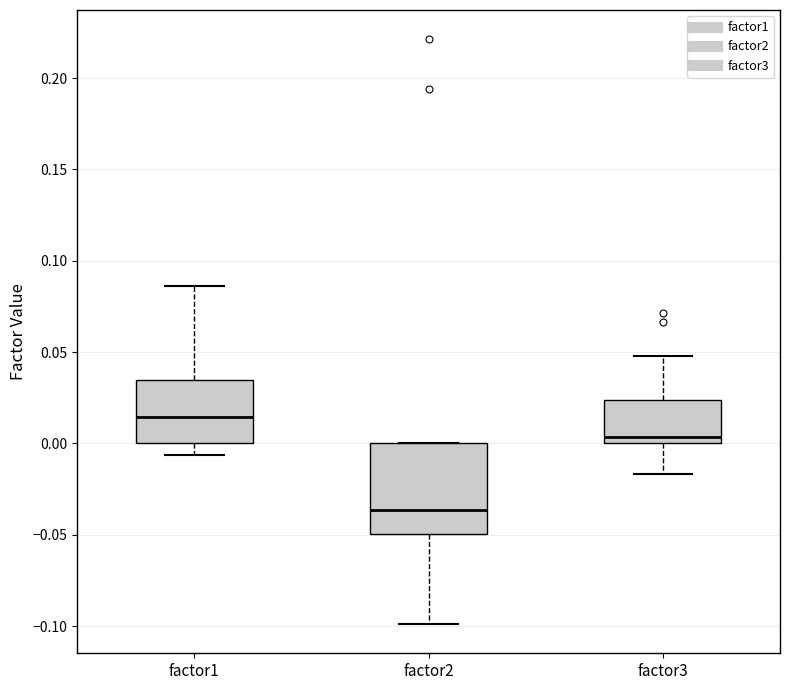

Which box has the highest median line?

factor1